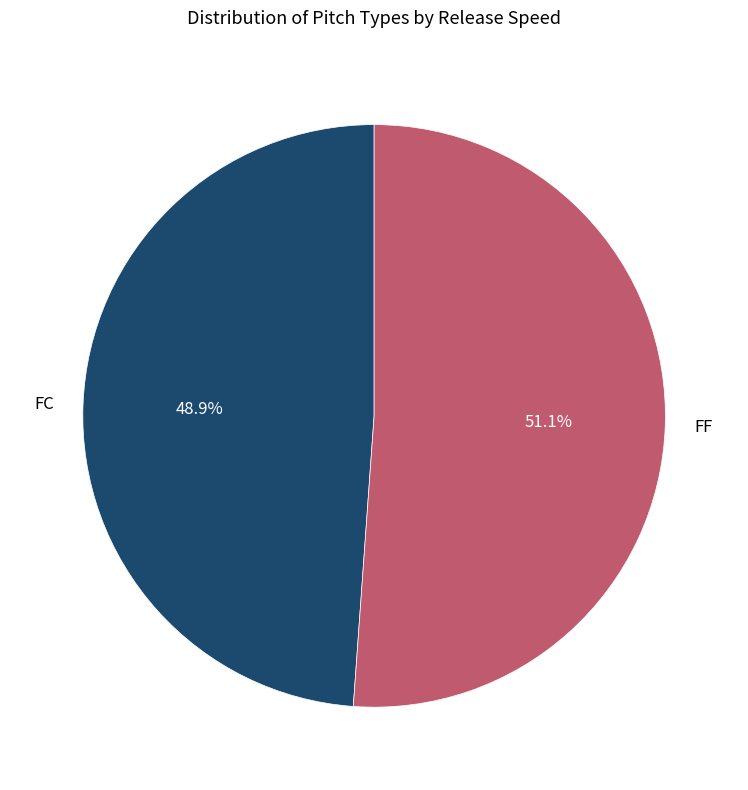

How many slices are in this pie chart?

2